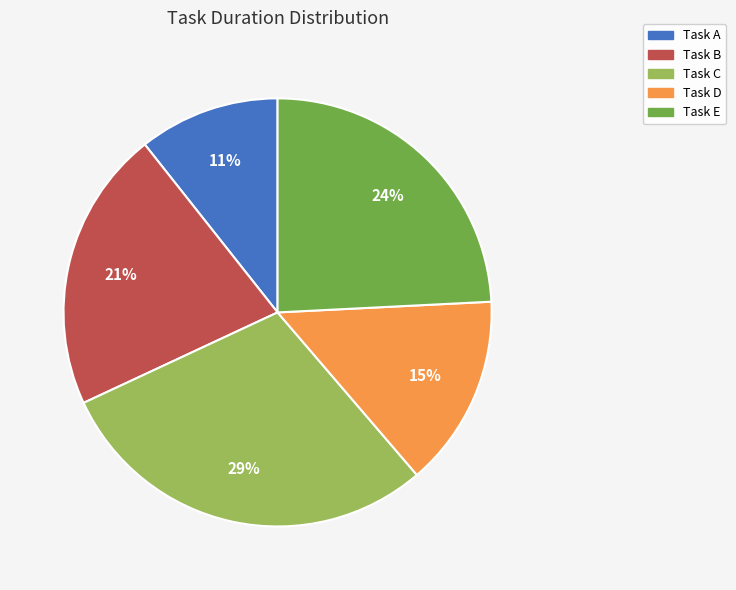

To the nearest percent, what portion does Task D represent?

15%